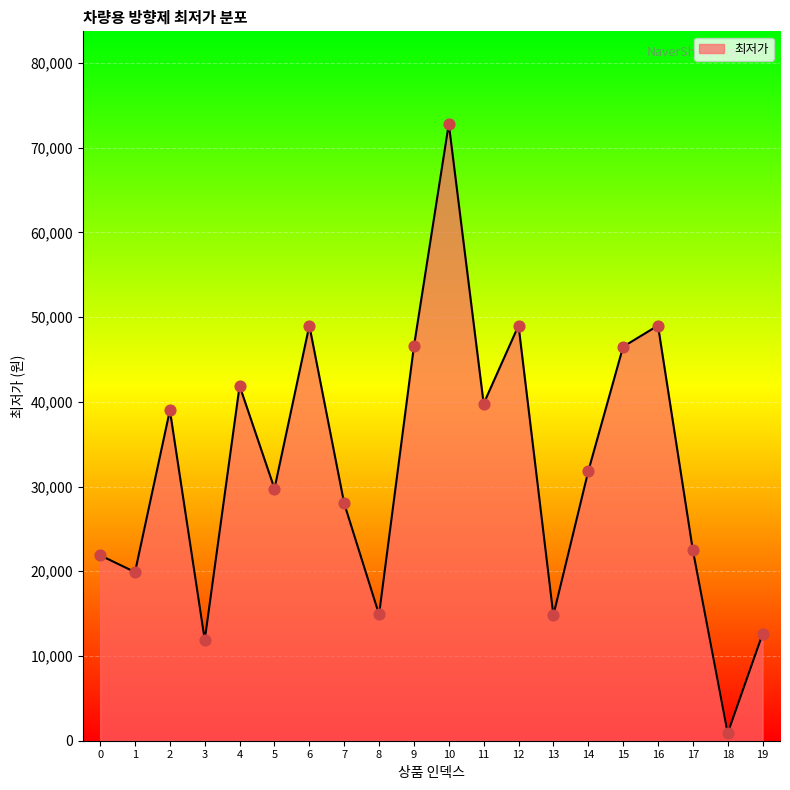

What is the change in value from 10 to 11?

-33020